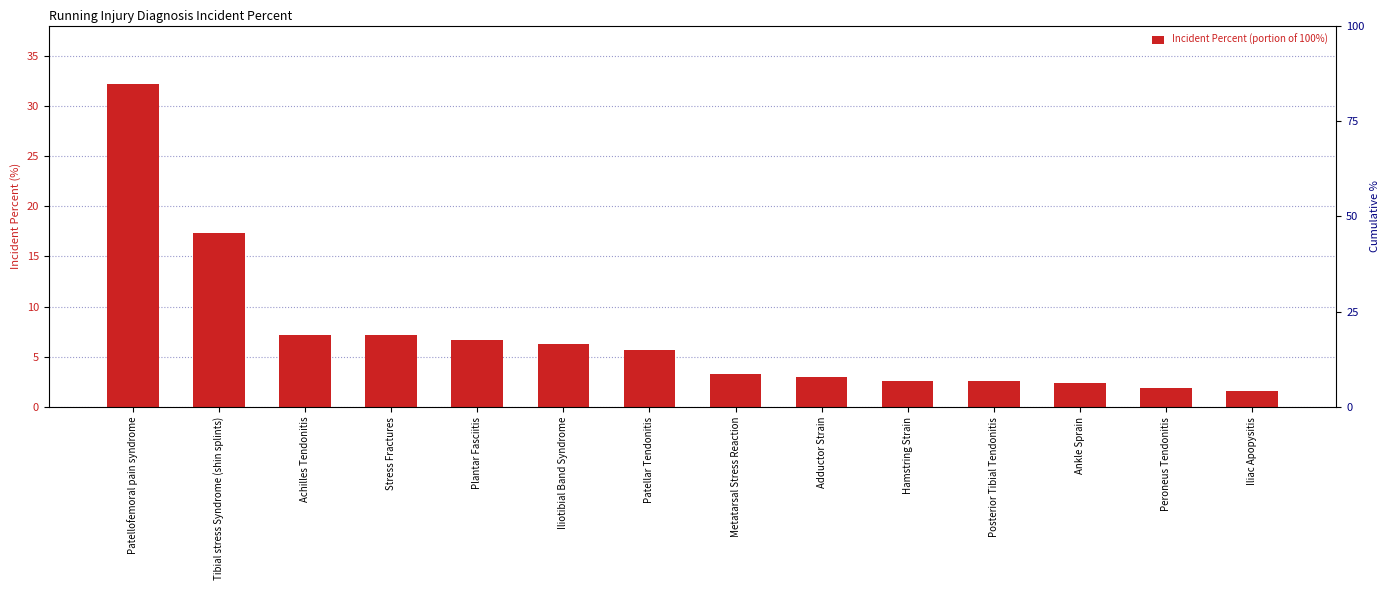

Reading left to right, transcribe all the data shown in this chart.

Patellofemoral pain syndrome=32.2	Tibial stress Syndrome (shin splints)=17.3	Achilles Tendonitis=7.2	Stress Fractures=7.2	Plantar Fasciitis=6.7	Iliotibial Band Syndrome=6.3	Patellar Tendonitis=5.7	Metatarsal Stress Reaction=3.3	Adductor Strain=3.0	Hamstring Strain=2.6	Posterior Tibial Tendonitis=2.6	Ankle Sprain=2.4	Peroneus Tendonitis=1.9	Iliac Apopysitis=1.6